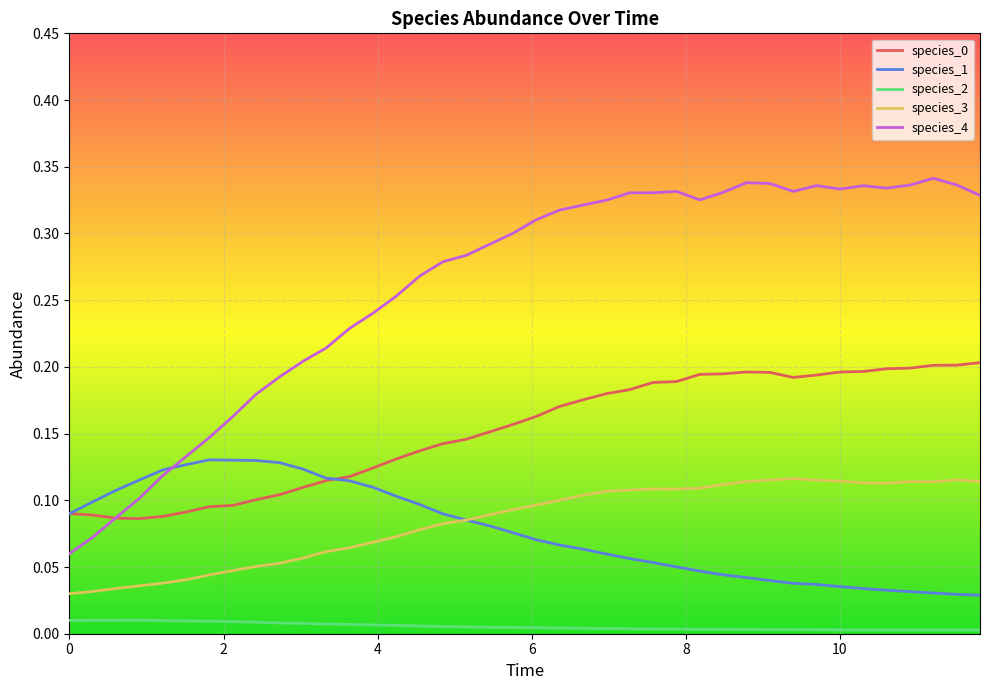

True or false: species_0 and species_3 intersect in this chart.

False